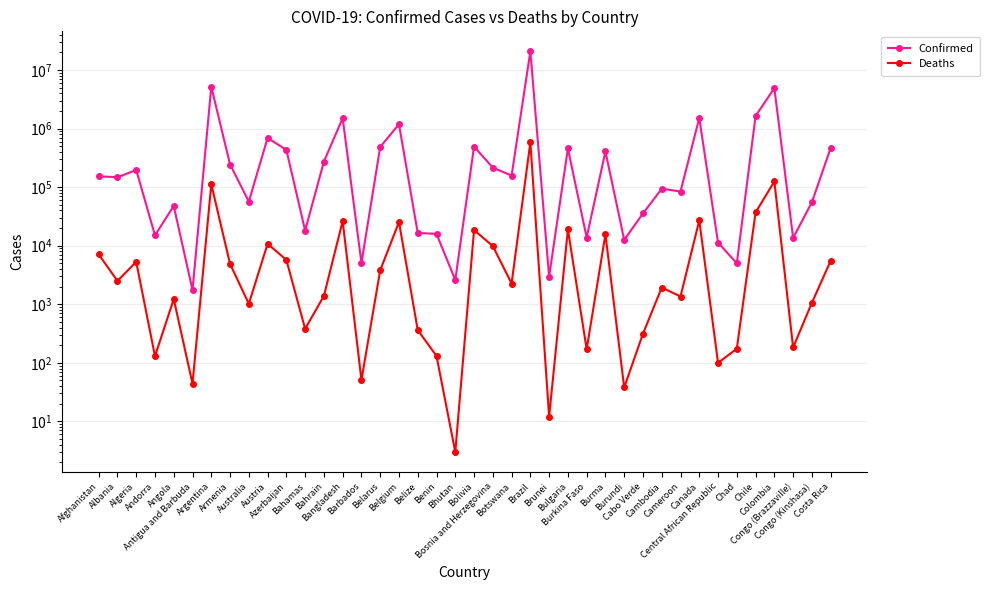

What are all the series names shown in the legend?

Confirmed, Deaths